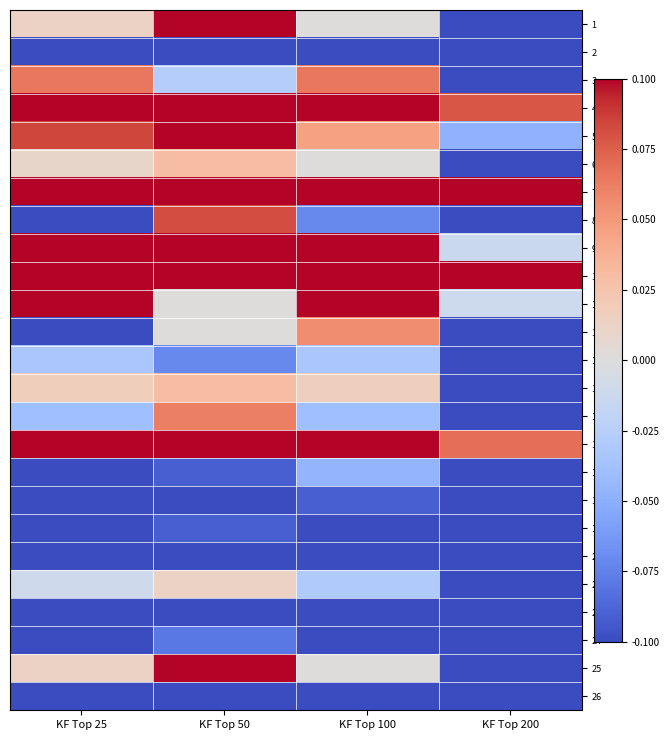

Which series has the largest range (max minus min)?

7